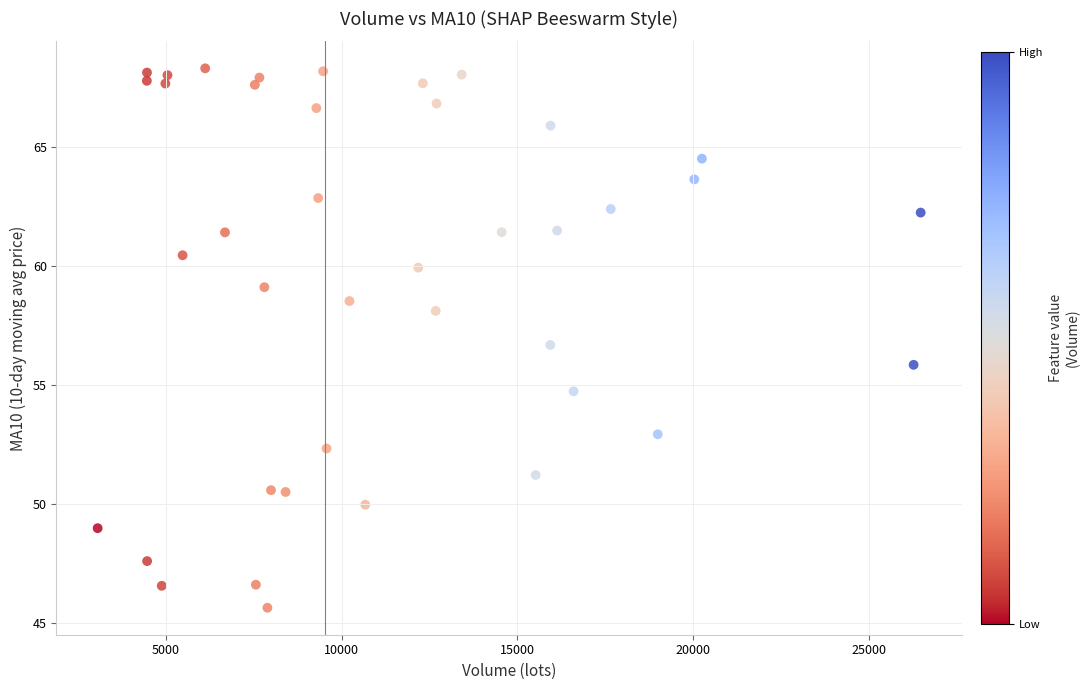

What is the range of X values (max minus min)?

23422.8